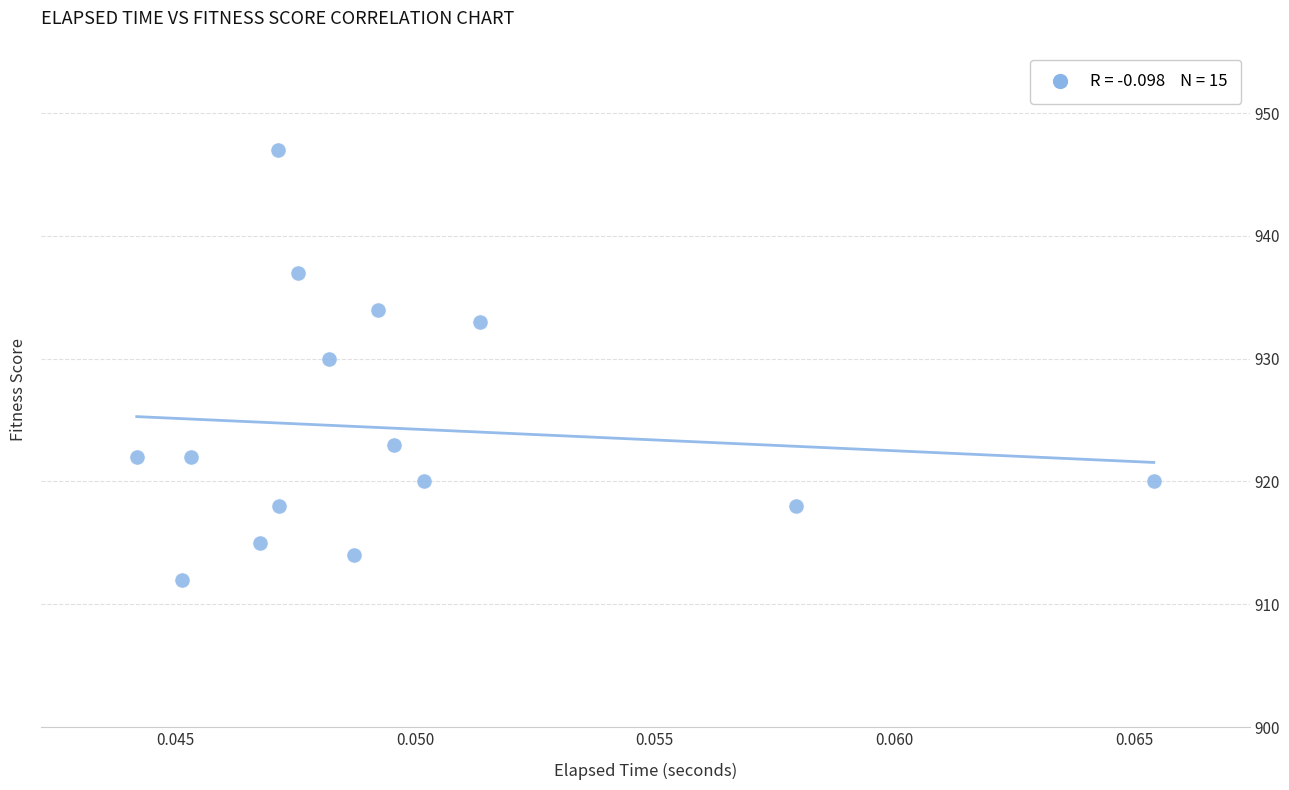

What Y value in the scatter plot is closest to 929?

930